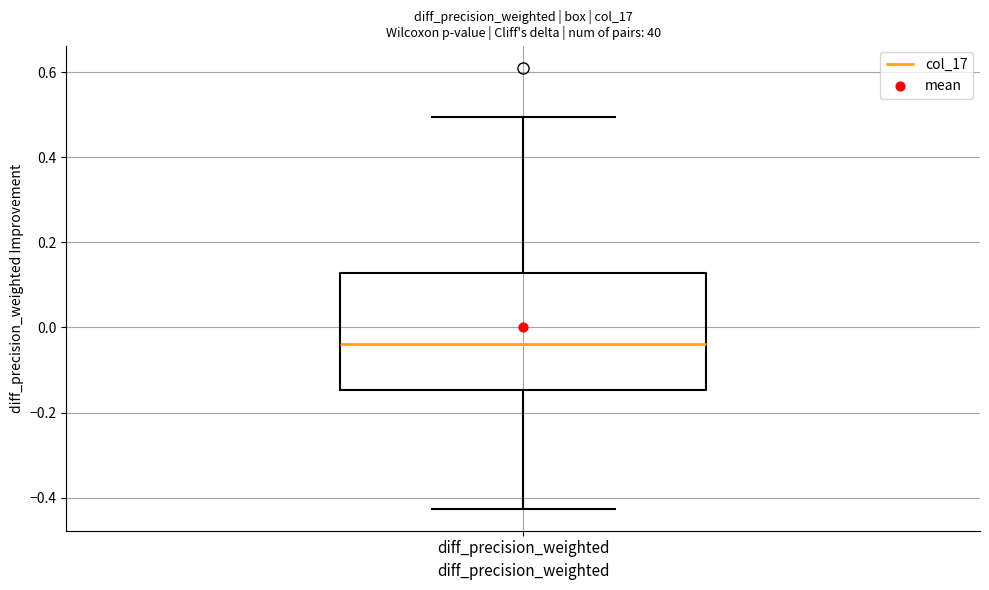

Transcribe this box plot: give where the median line is, the range the box spans, and where the two whiskers end, as read against the y-axis. The values are not printed on the chart, so give them approximately, as read against the axis.

median -0.04, box -0.14 to 0.12, whiskers -0.42 to 0.50